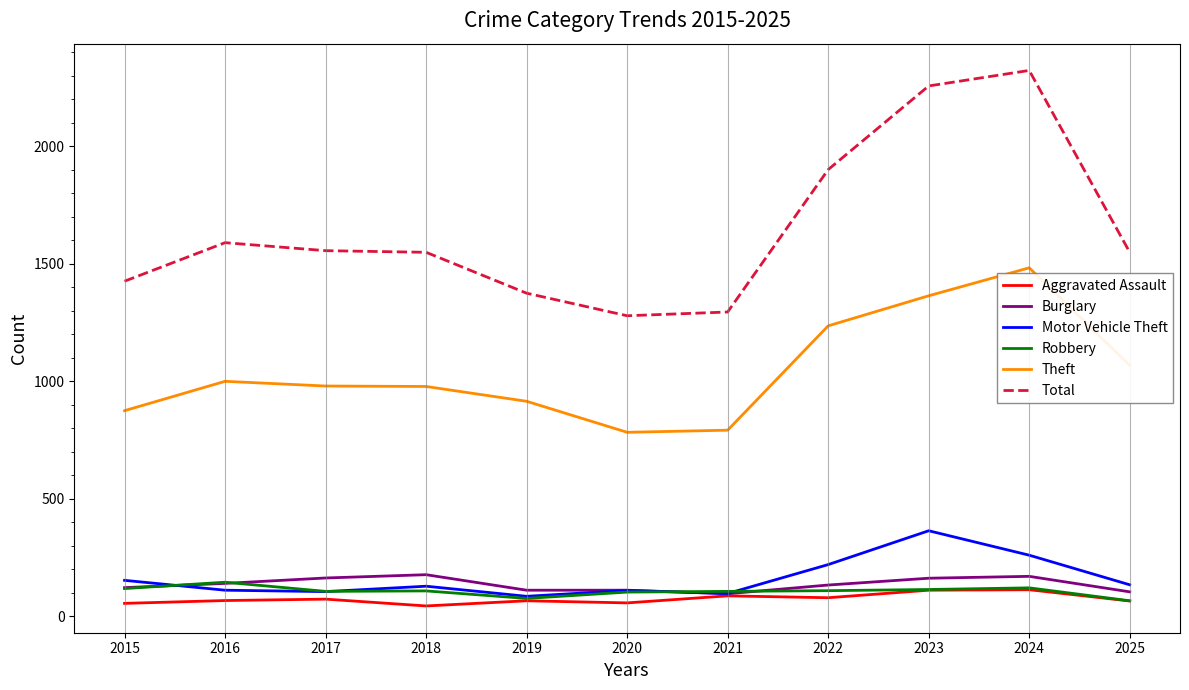

Is it true that Burglary equals 284 at 2023?

False